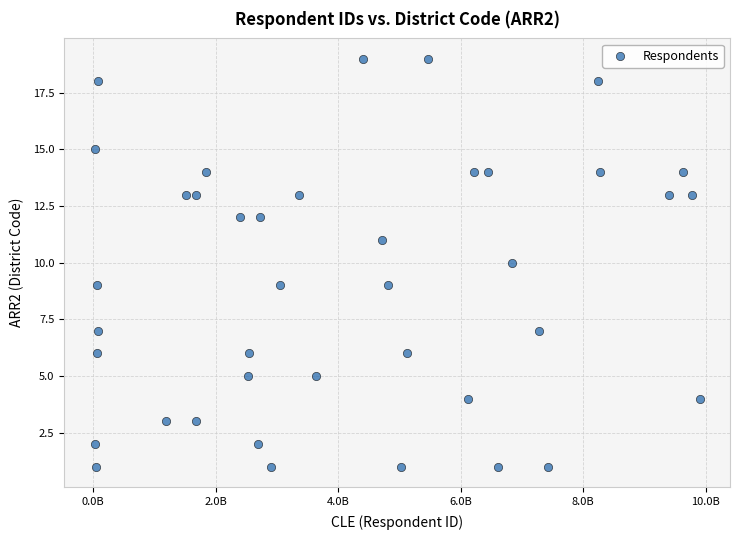

What is the range of X values (max minus min)?

9881135953